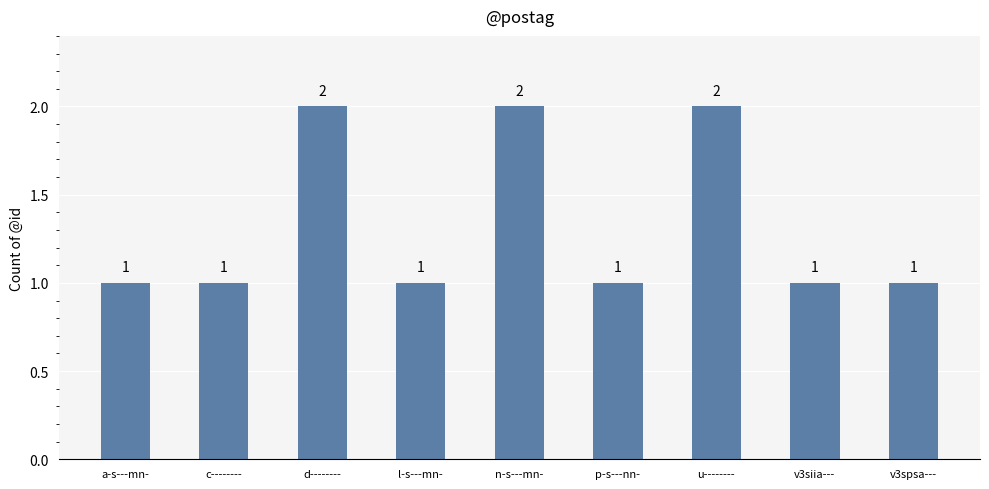

Is it true that the value at c-------- is 0?

False